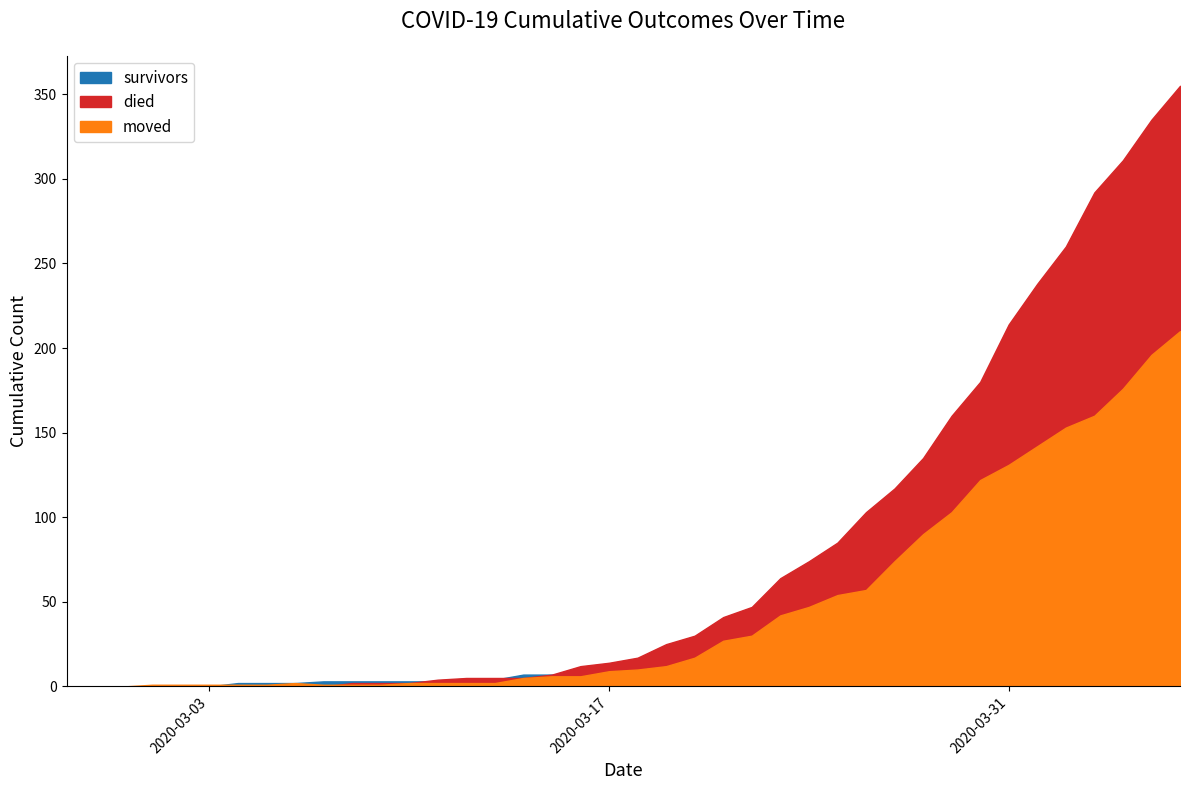

How many values in the survivors series are below 12?

20